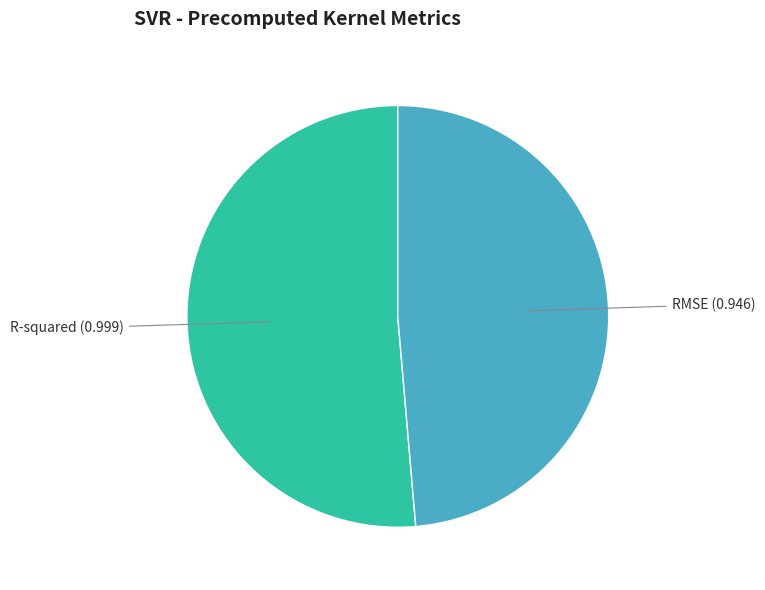

Does any single category account for the majority?

Yes